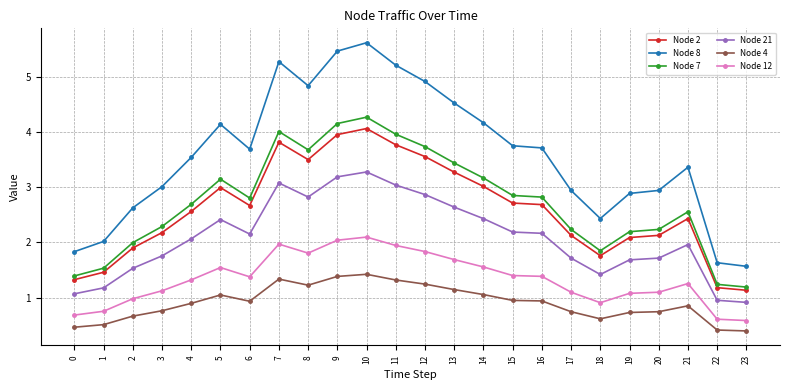

At which category does Node 7 reach its first local valley?

6